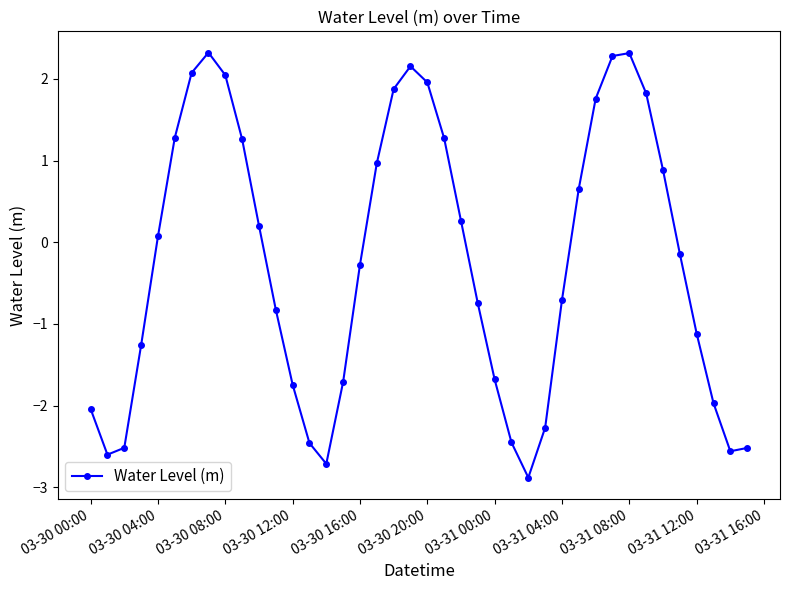

What is the value of the 3rd point from the left?

-2.5